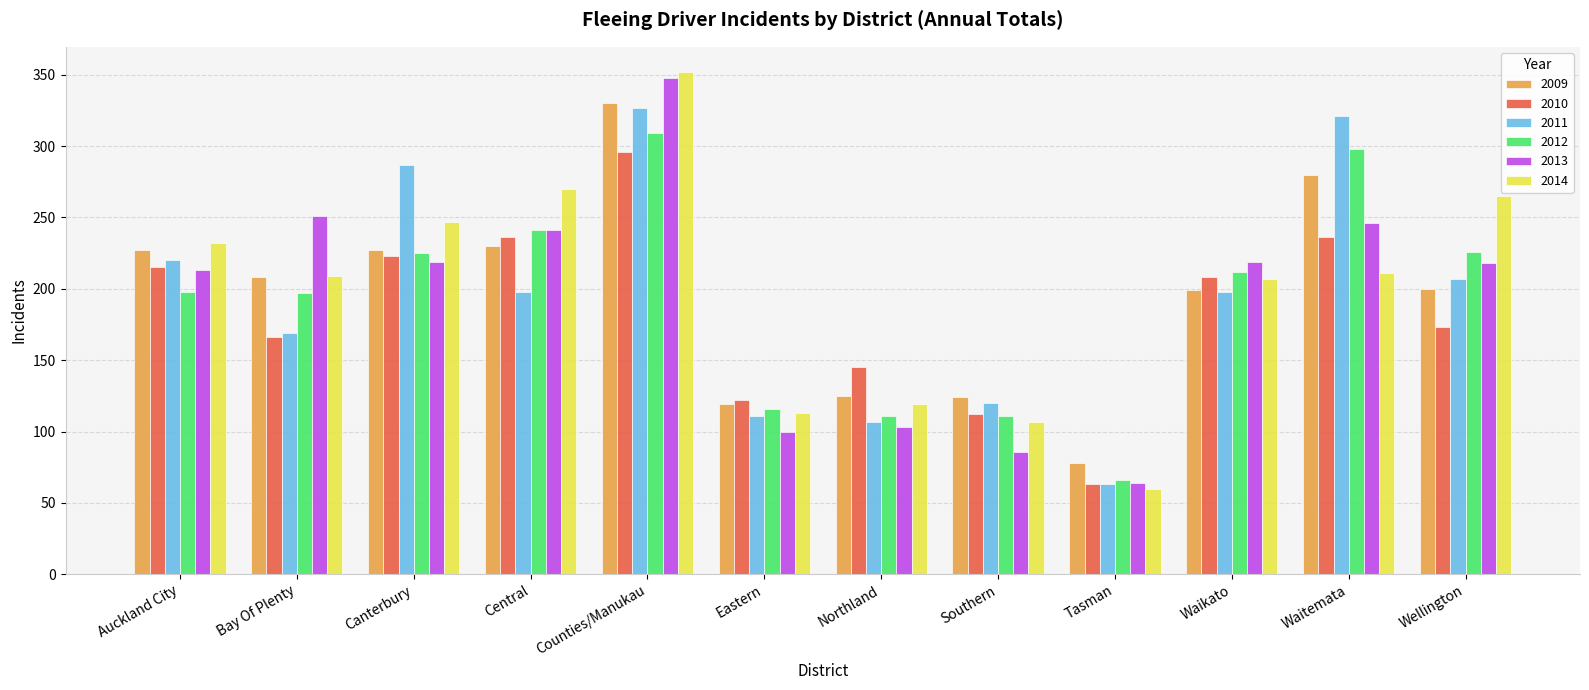

What is the total value across all series at Tasman?

394